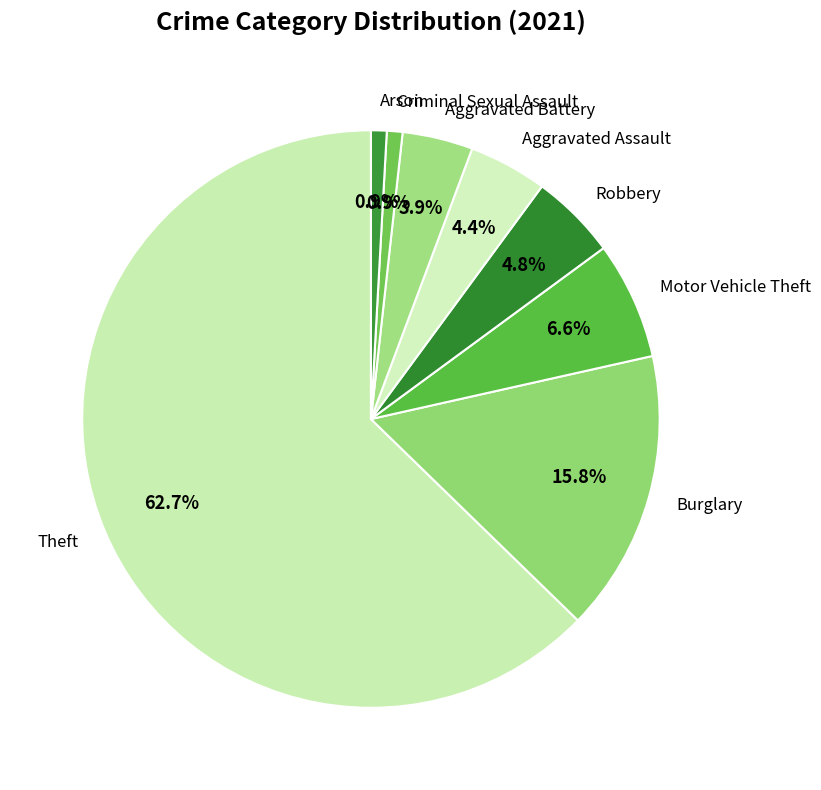

To the nearest percent, what is the combined percentage of Aggravated Battery and Burglary?

20%